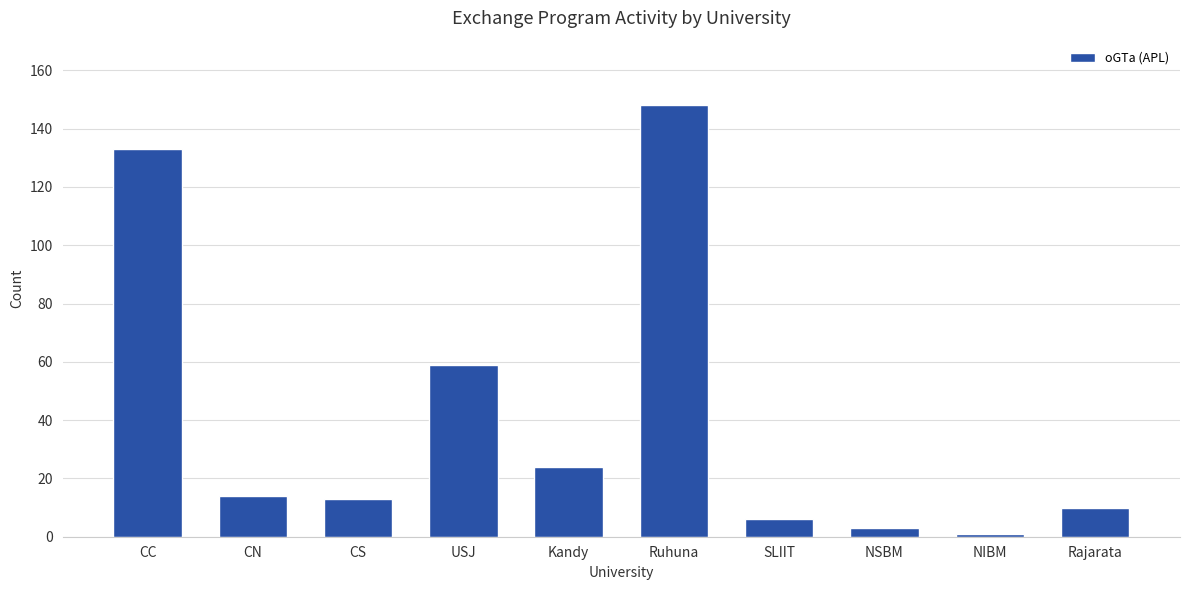

What is the label of the 3rd bar from the left?

CS